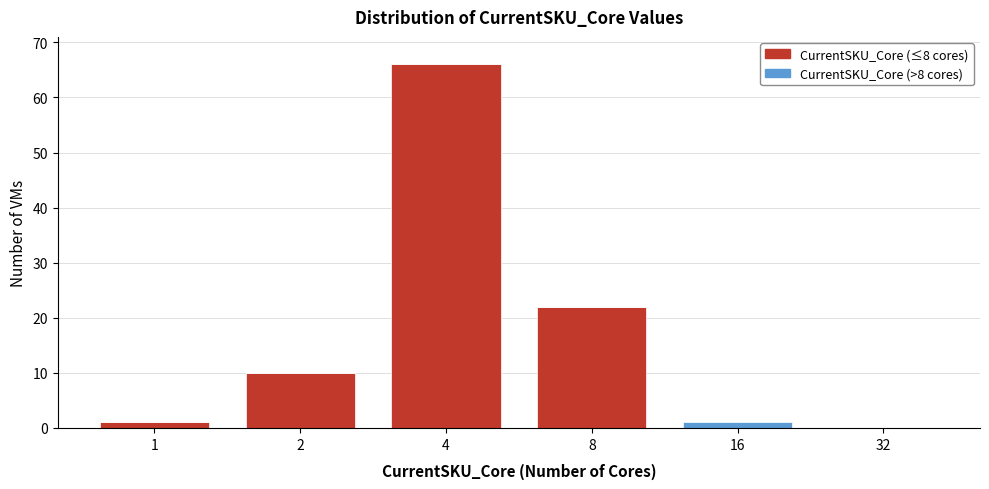

Reading left to right, what are the values for CurrentSKU_Core (≤8 cores)?

1=1	2=10	4=66	8=22	16=0	32=0